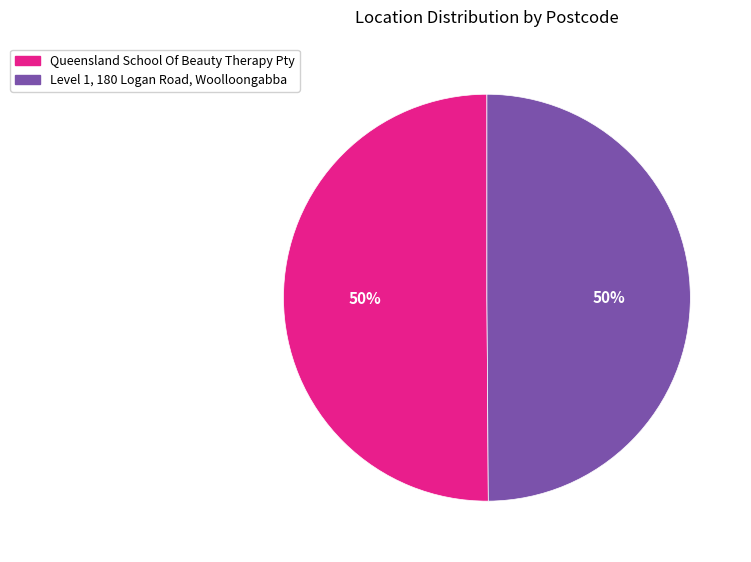

Count the number of slices in the pie.

2